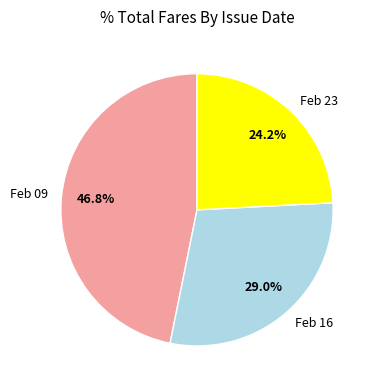

Rank the categories by value from highest to lowest.

Feb 09, Feb 16, Feb 23